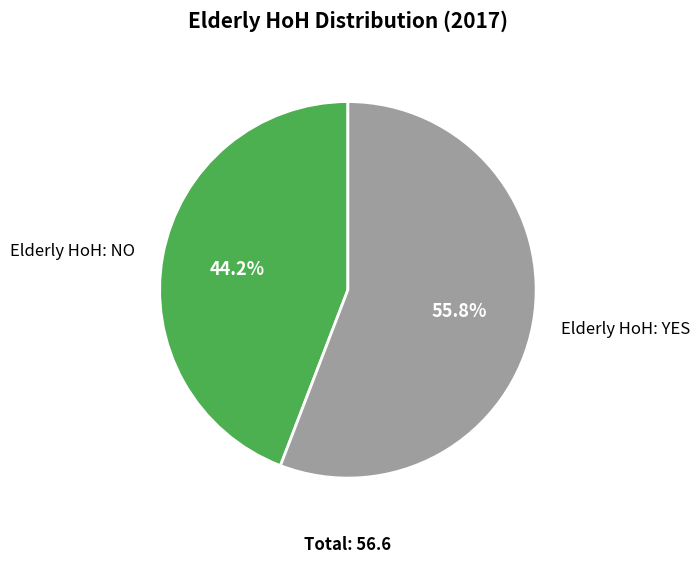

Approximately how many times larger is the value at Elderly HoH: NO compared to Elderly HoH: YES?

0.8